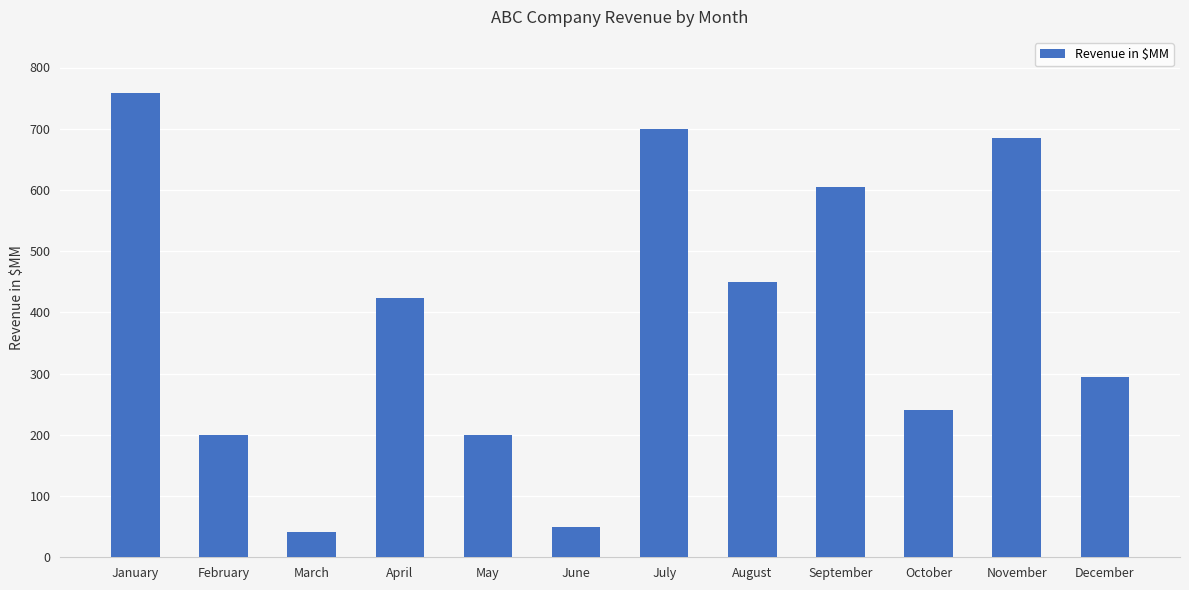

What is the value of the 12th bar from the left?

295